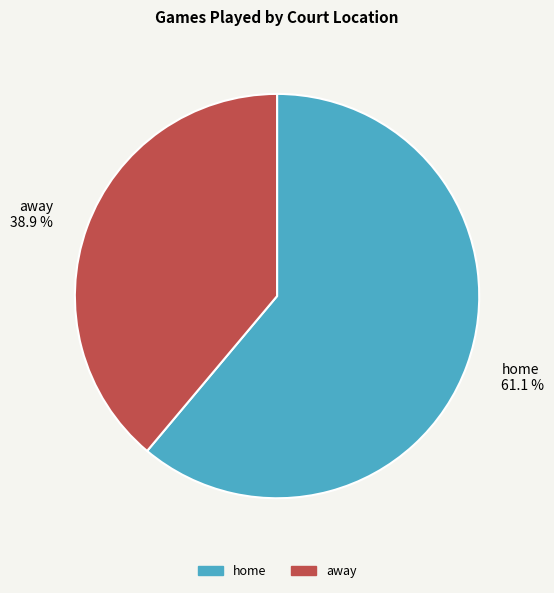

To the nearest percent, what is the combined percentage of away and home?

100%